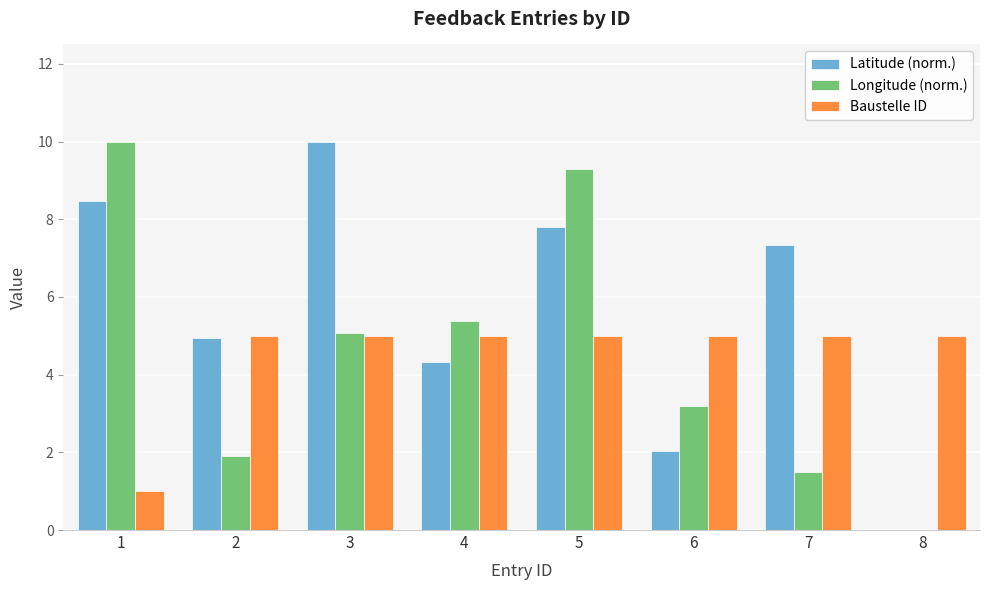

What are all the series names shown in the legend?

Latitude (norm.), Longitude (norm.), Baustelle ID